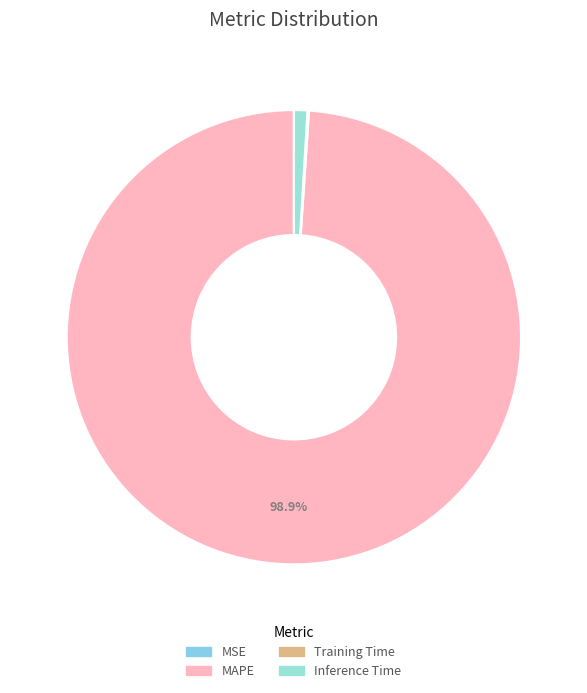

True or false: MAPE accounts for 99% of the total.

True